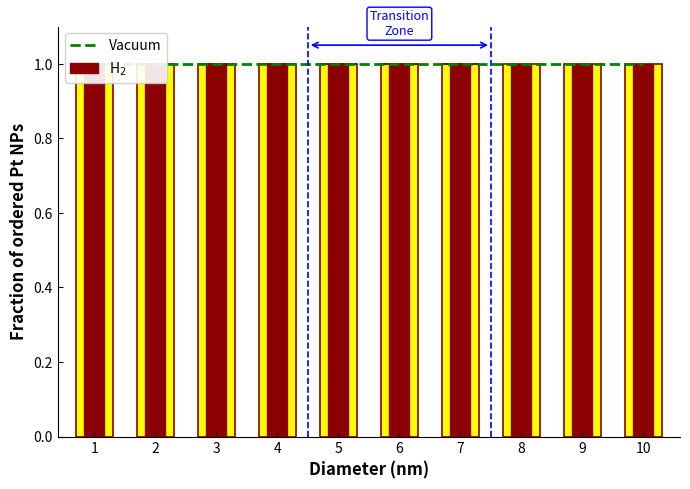

How many series are shown in this chart?

3